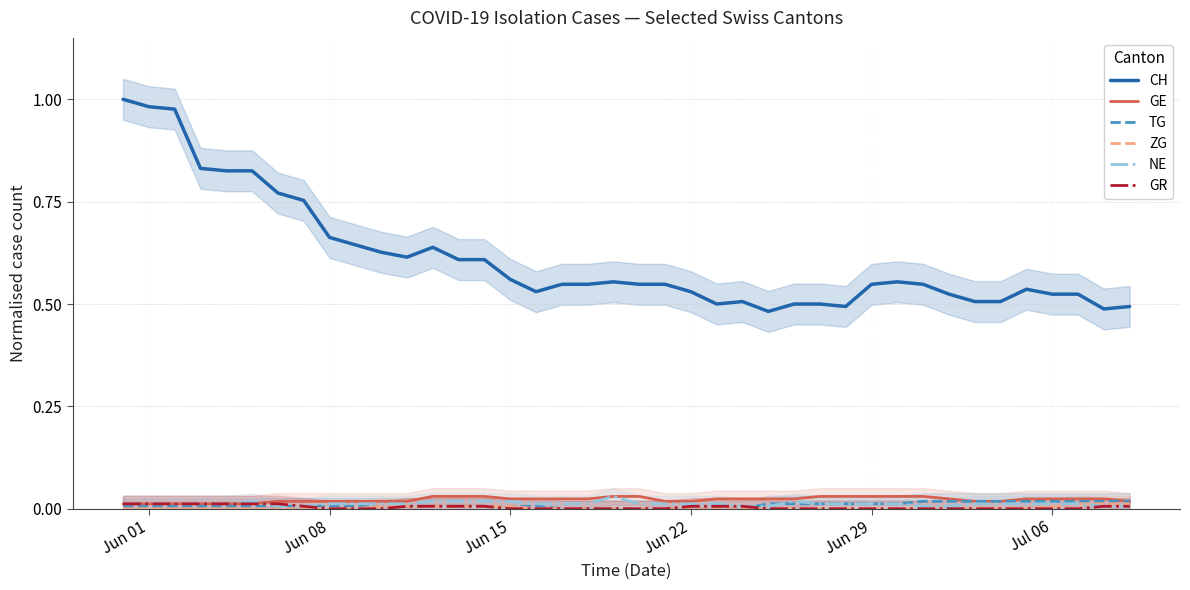

True or false: CH and GE cross at least once.

False